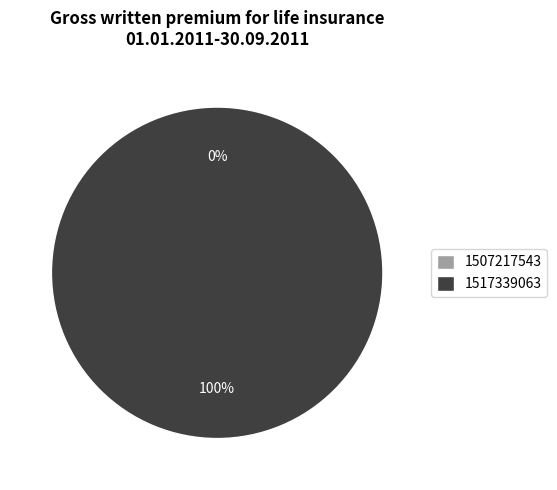

How many slices are in this pie chart?

2